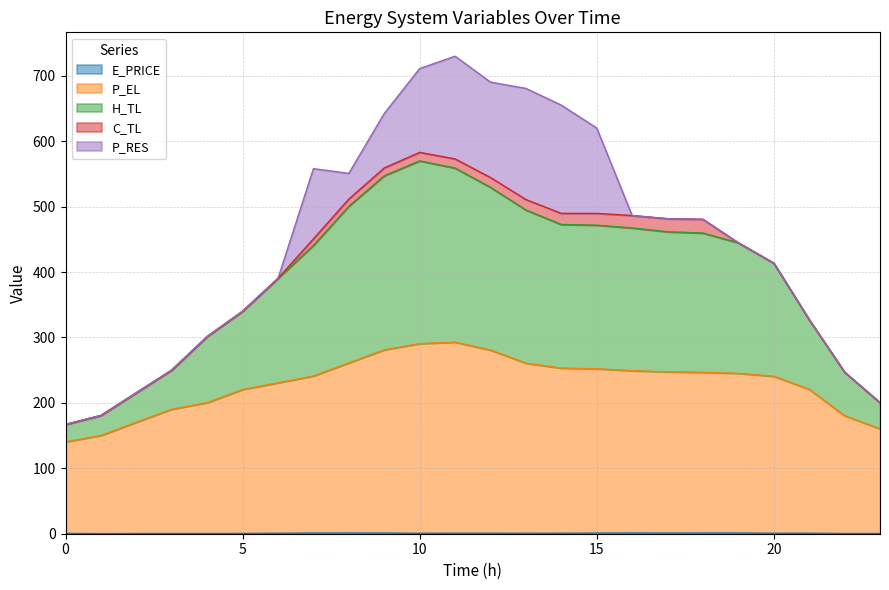

Is the value of H_TL at 6 greater than the value of P_EL at 18?

Yes